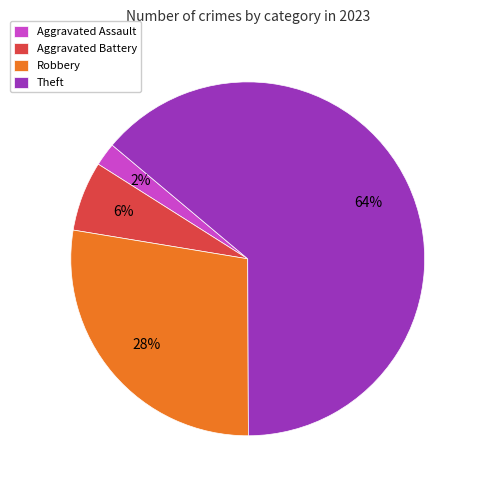

Is there any slice that represents more than half of the pie?

Yes